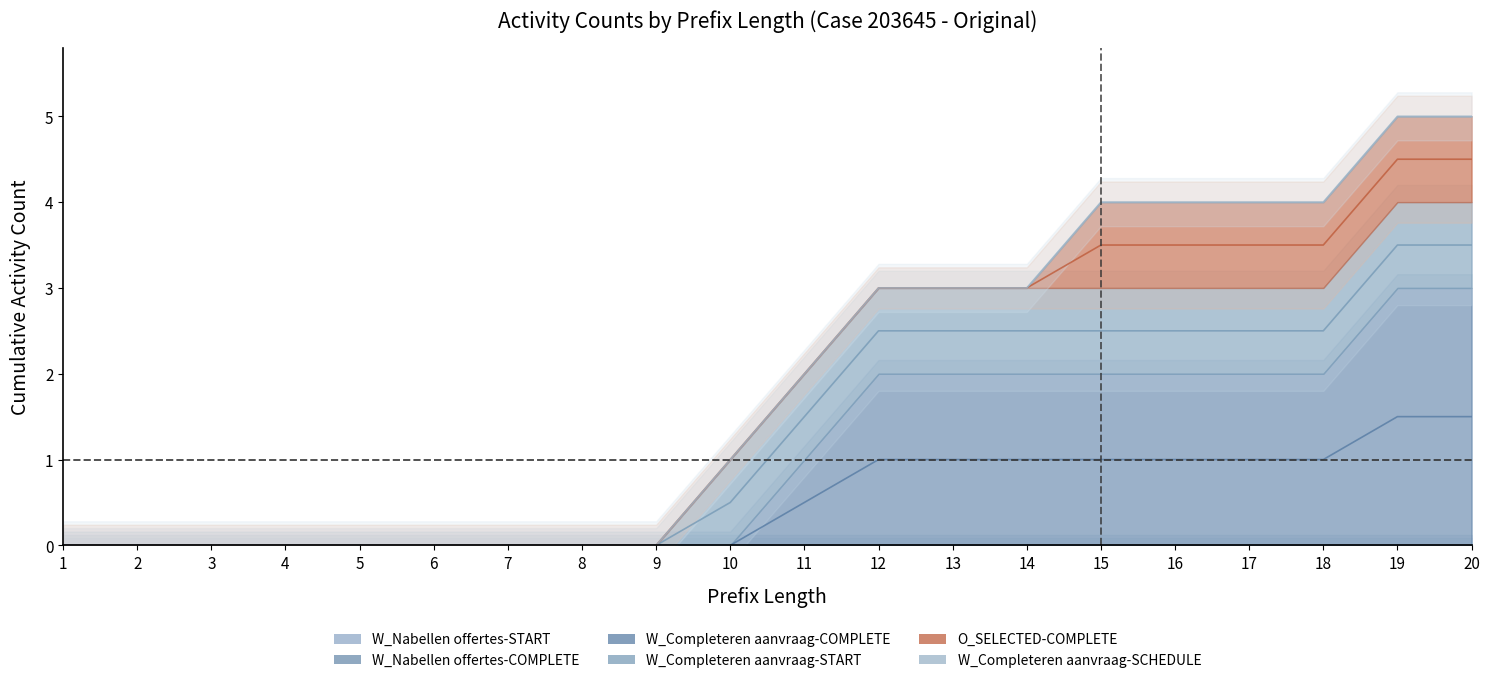

How many categories are shown in the chart?

20